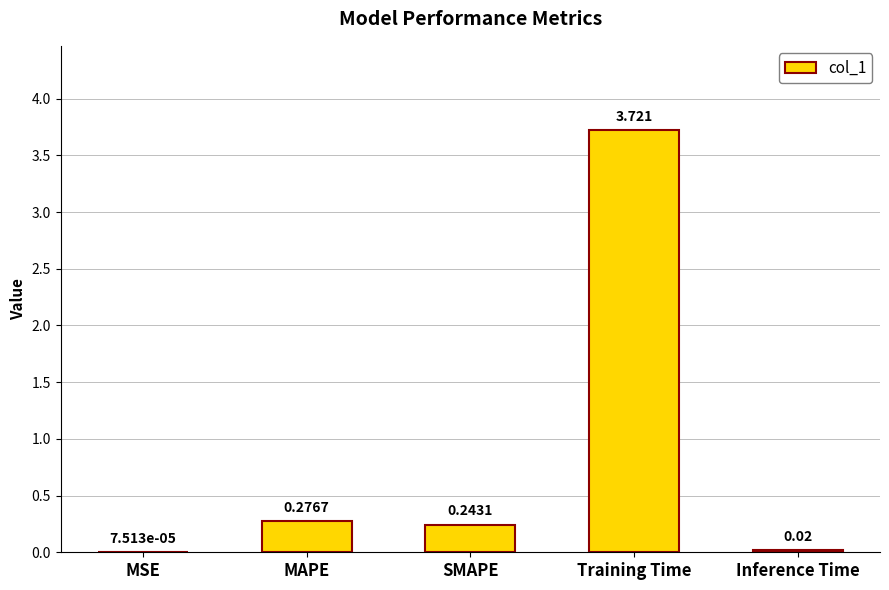

Which label corresponds to the largest value in the chart?

Training Time